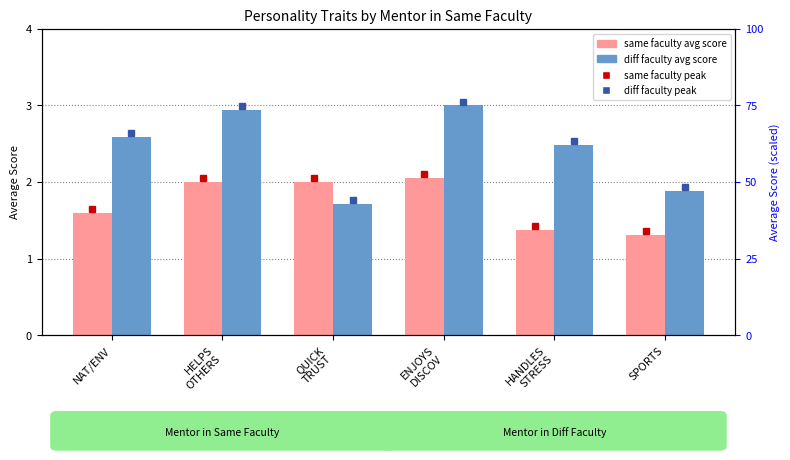

What is the sum of the Mentor in Diff Faculty values at NAT/ENV and QUICK
TRUST?

4.3